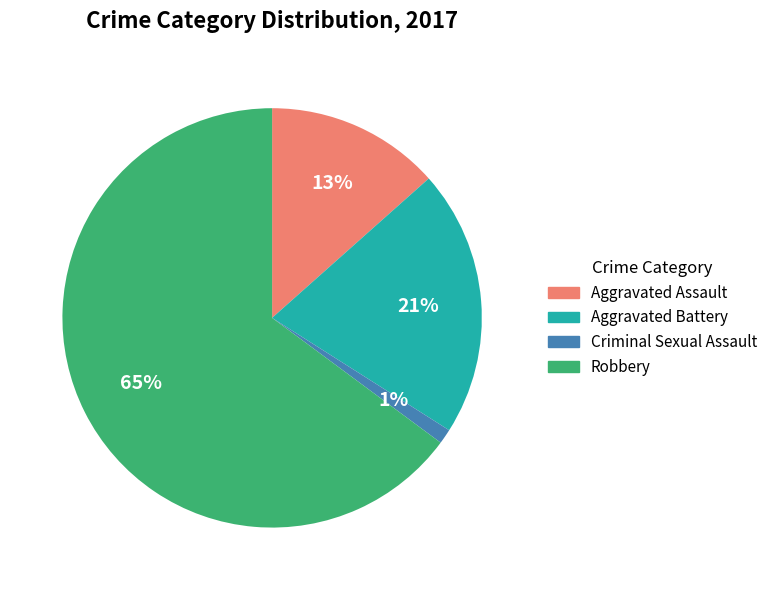

To the nearest percent, what is the average slice percentage?

25%